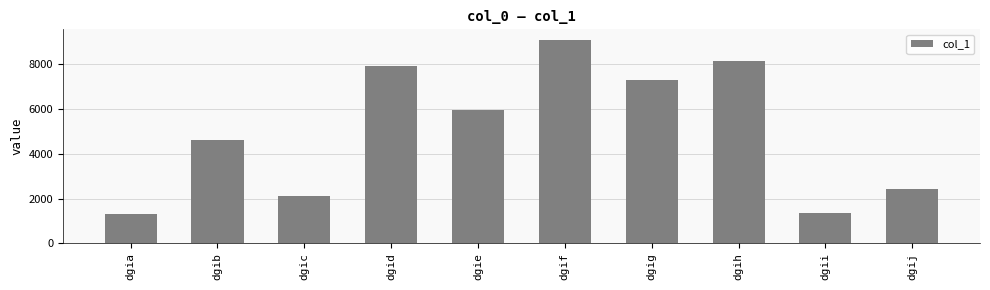

What is the minimum value shown in the chart?

1312